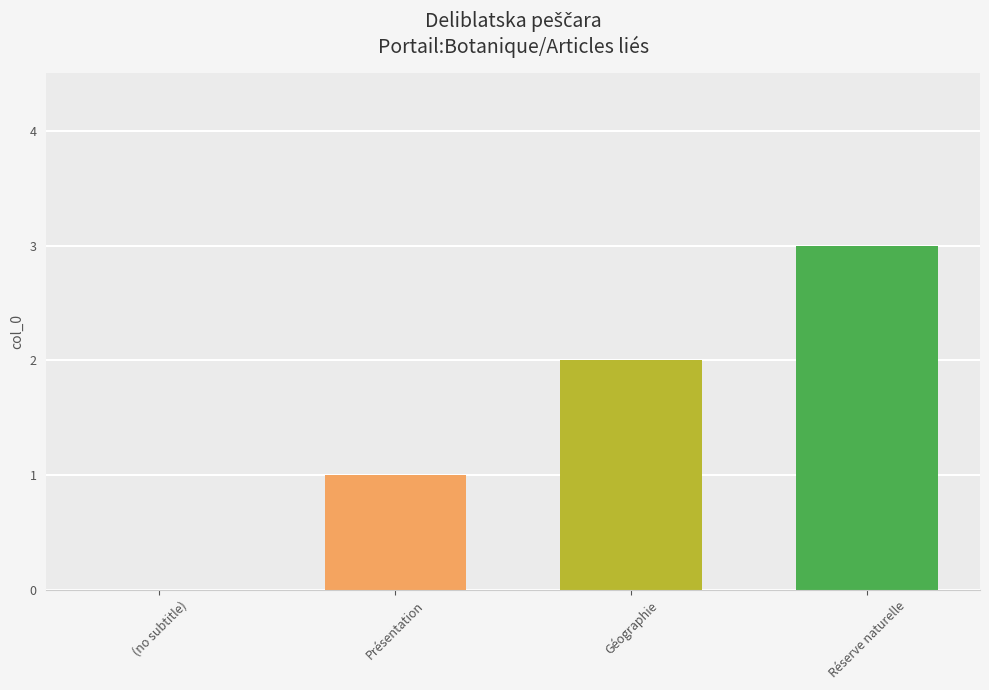

Reading left to right, list all the values displayed in this chart.

0	1	2	3